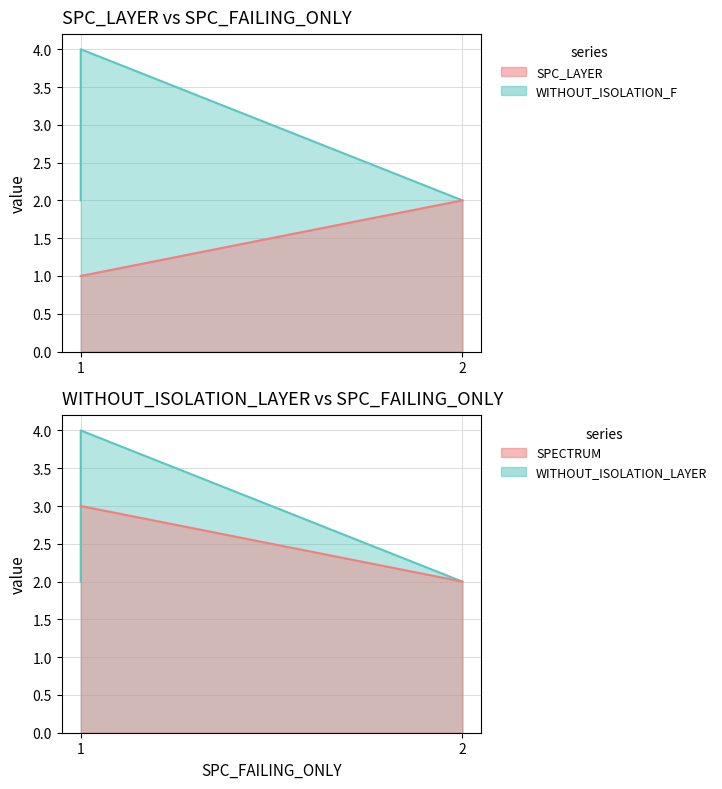

Does the chart display data point markers on the line(s)?

No